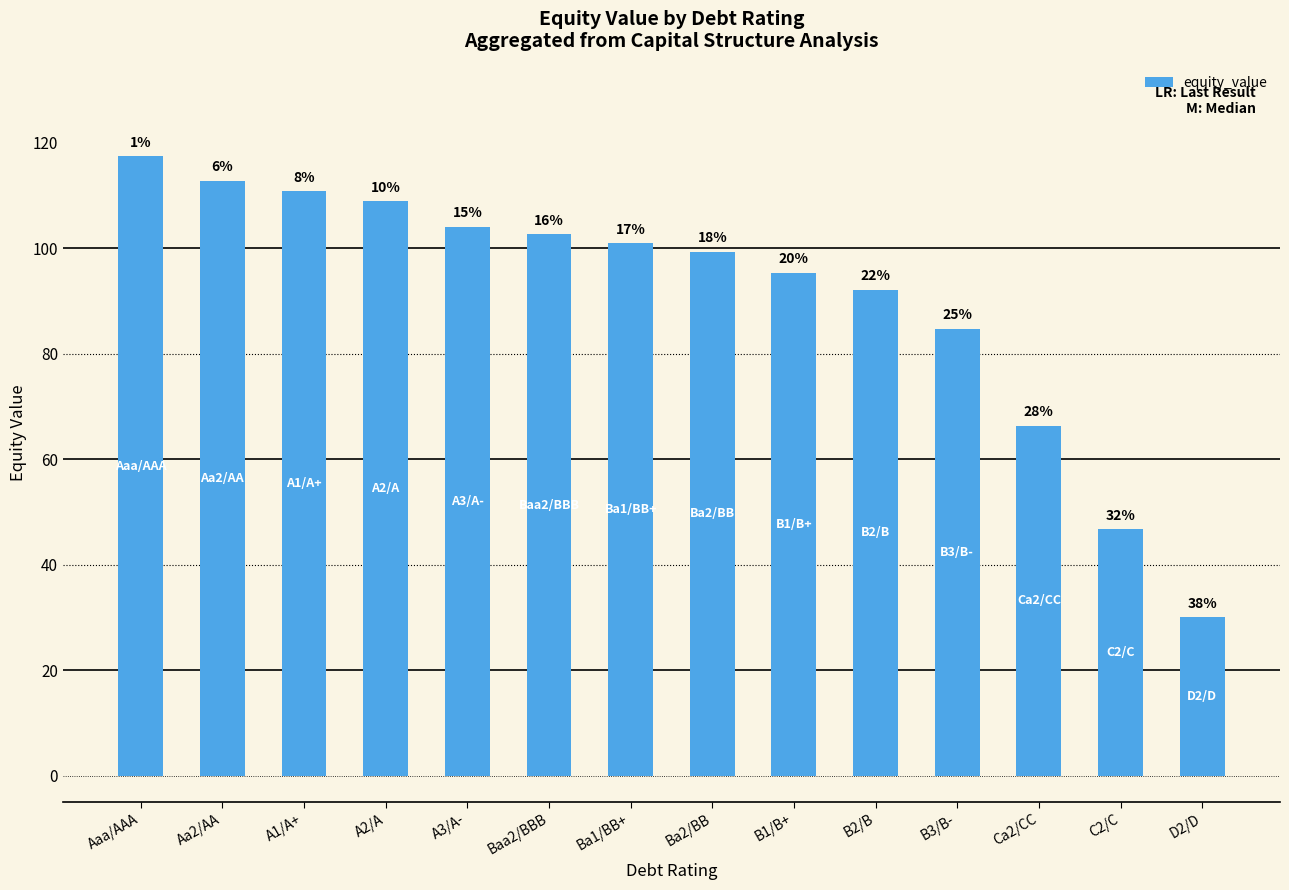

What is the sum of all values?

1272.6